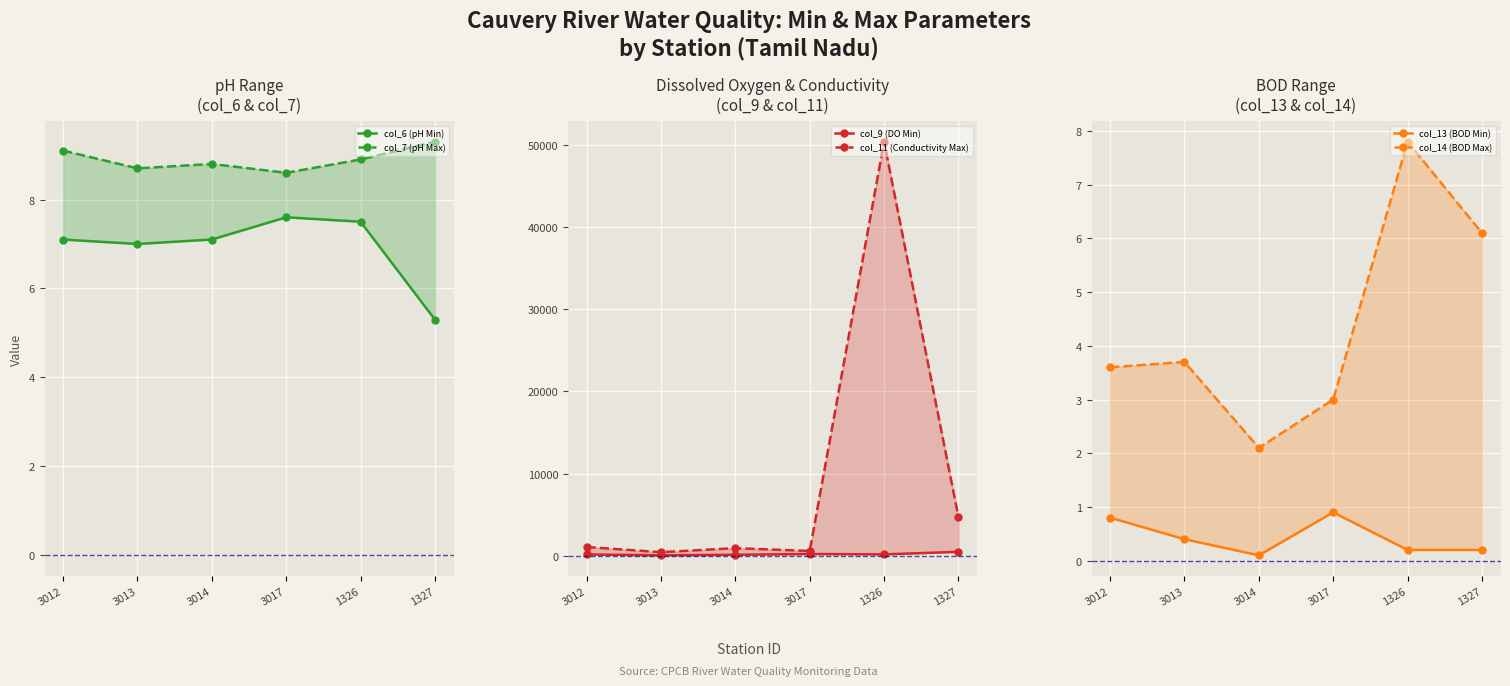

True or false: col_9 (DO Min) and col_14 (BOD Max) cross at least once.

False